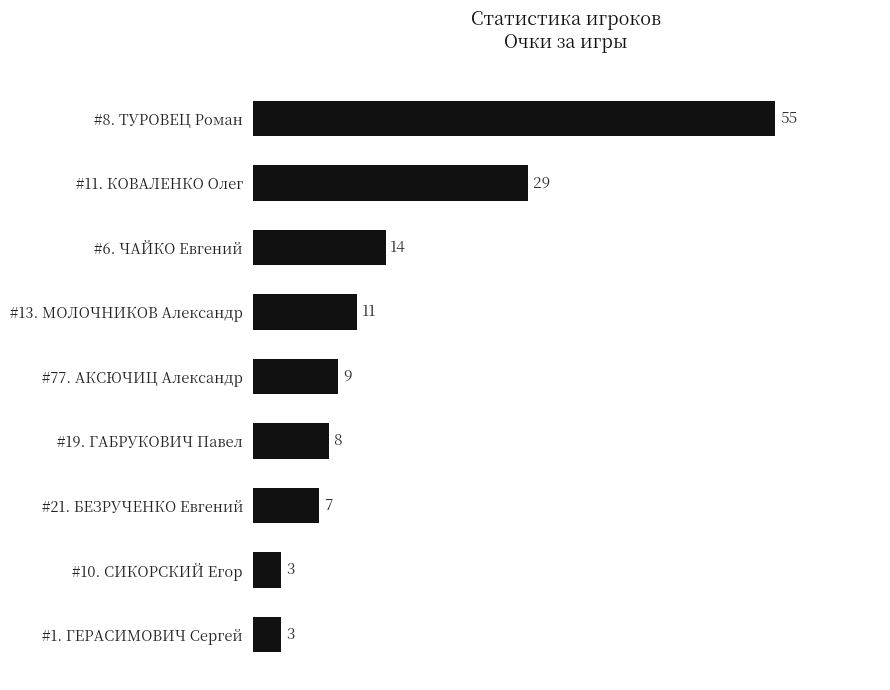

Count the number of data series in this chart.

1